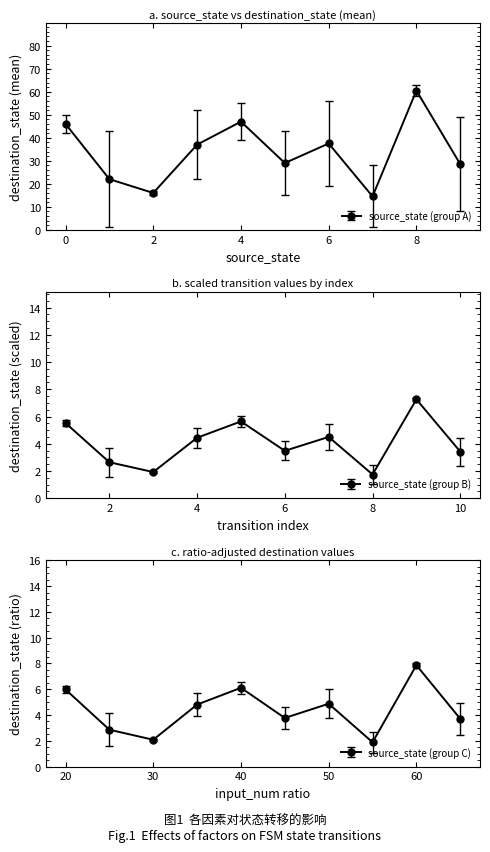

How many times do source_state and destination_state cross each other?

8